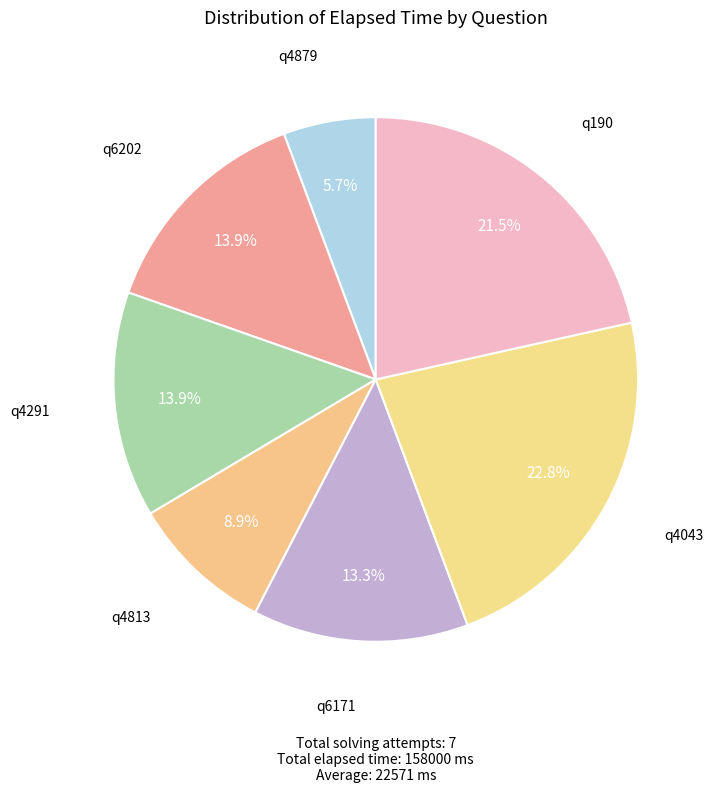

Which category has the biggest portion of the pie?

q4043